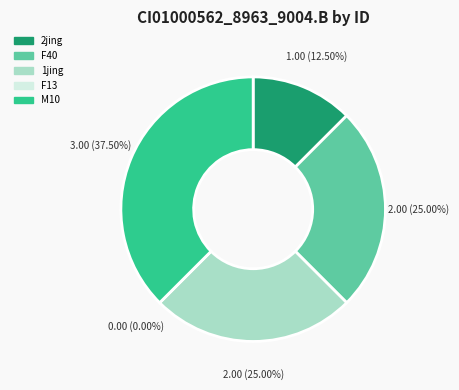

Which category has the biggest portion of the pie?

M10